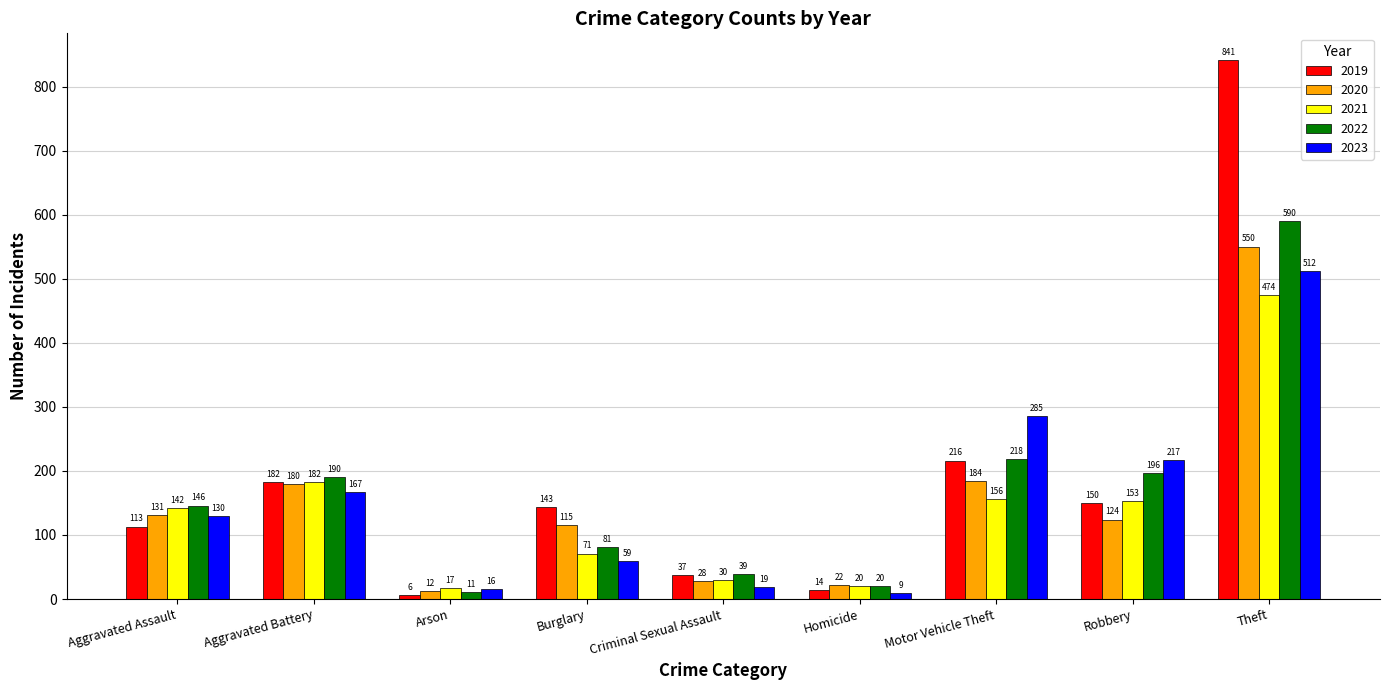

What position from the left is Theft?

9